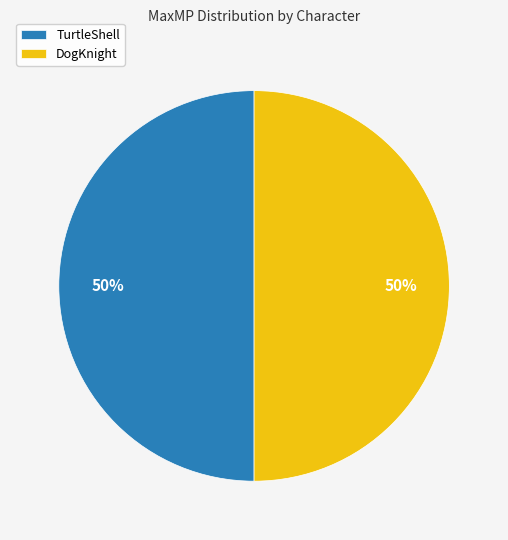

To the nearest percent, what portion does DogKnight represent?

50%